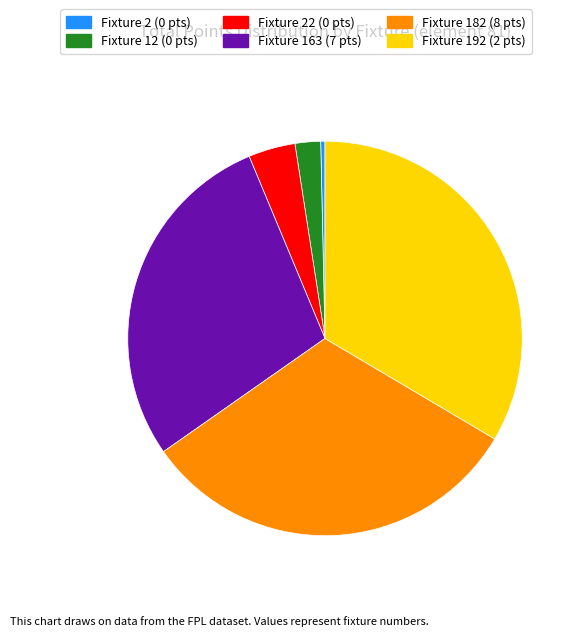

Is there a majority slice in this chart?

No